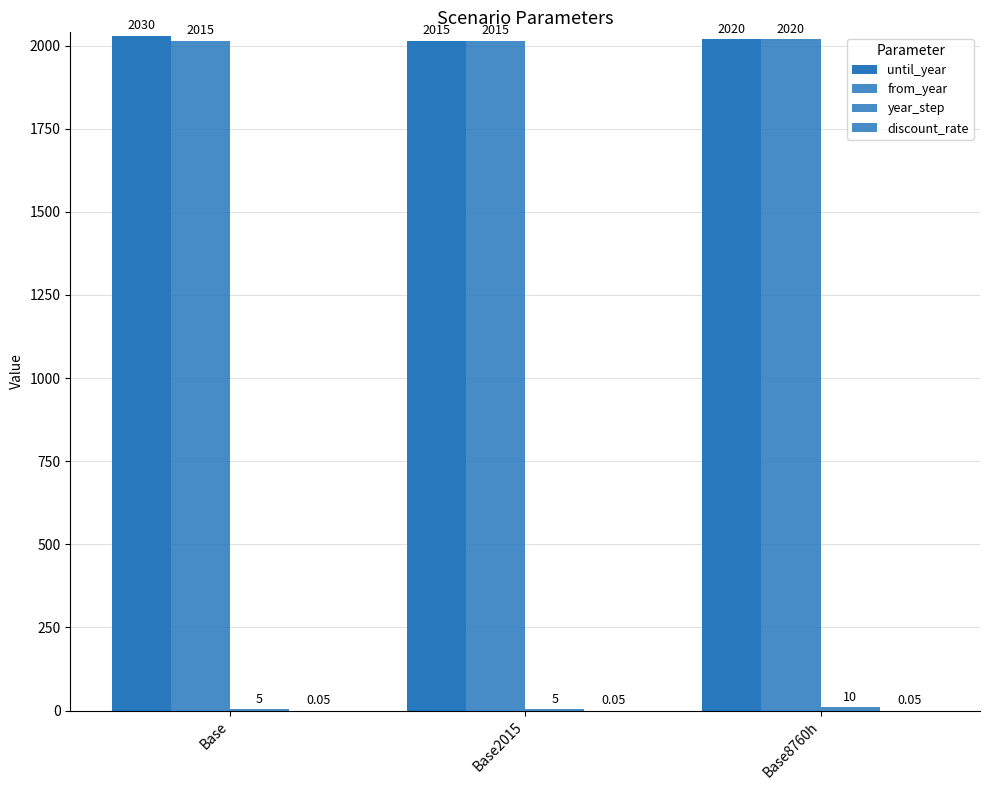

List the series in order of their peak value, highest first.

until_year, from_year, year_step, discount_rate